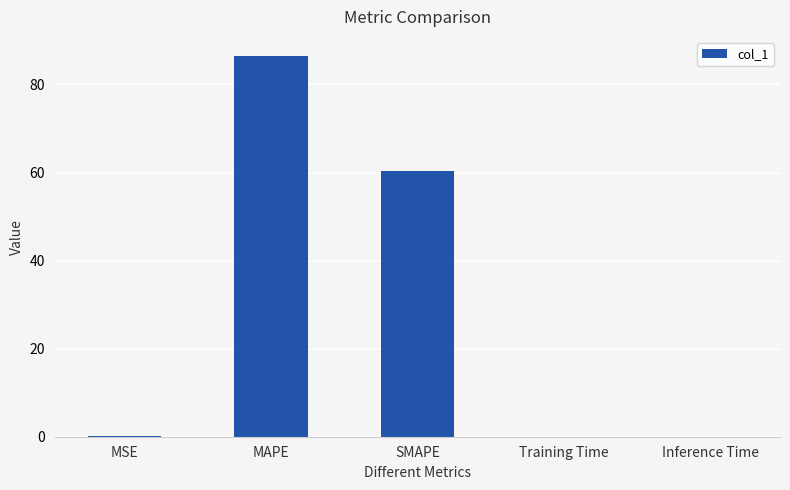

How many categories are shown in the chart?

5